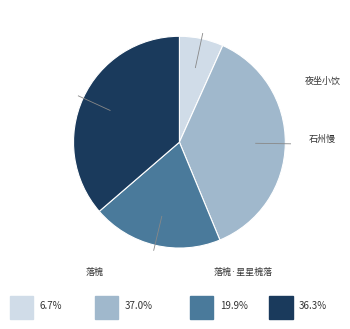

How many segments does this pie chart have?

4